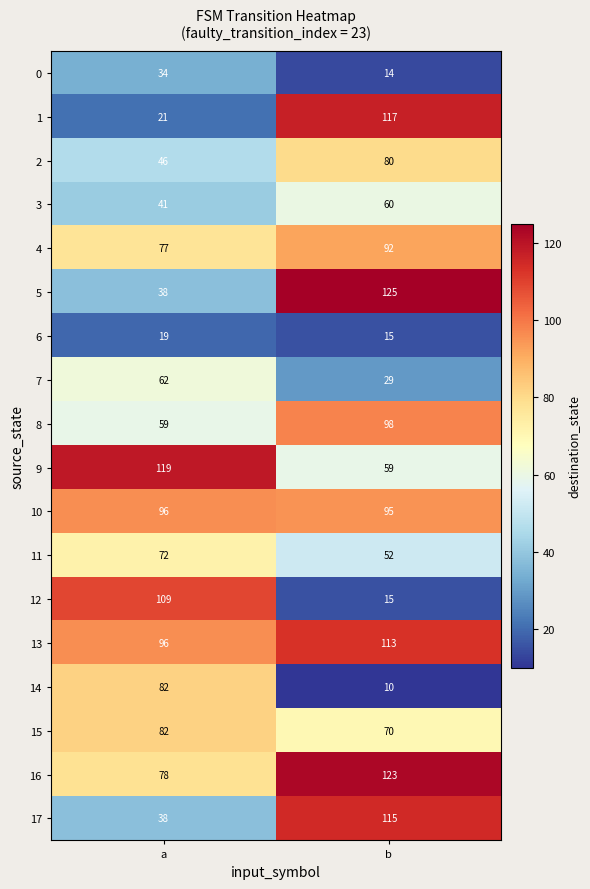

At which label is 2 closest to 63?

a